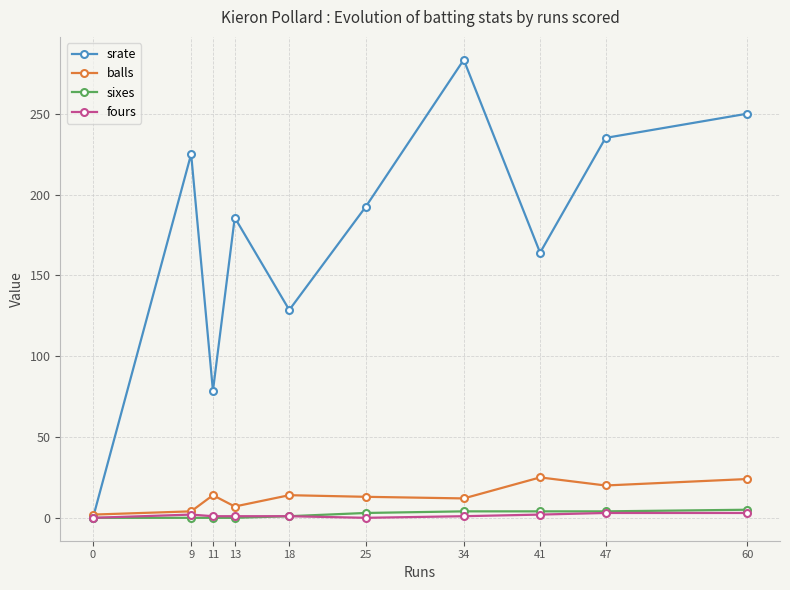

True or false: fours has a value of 1.0 at 11.

True